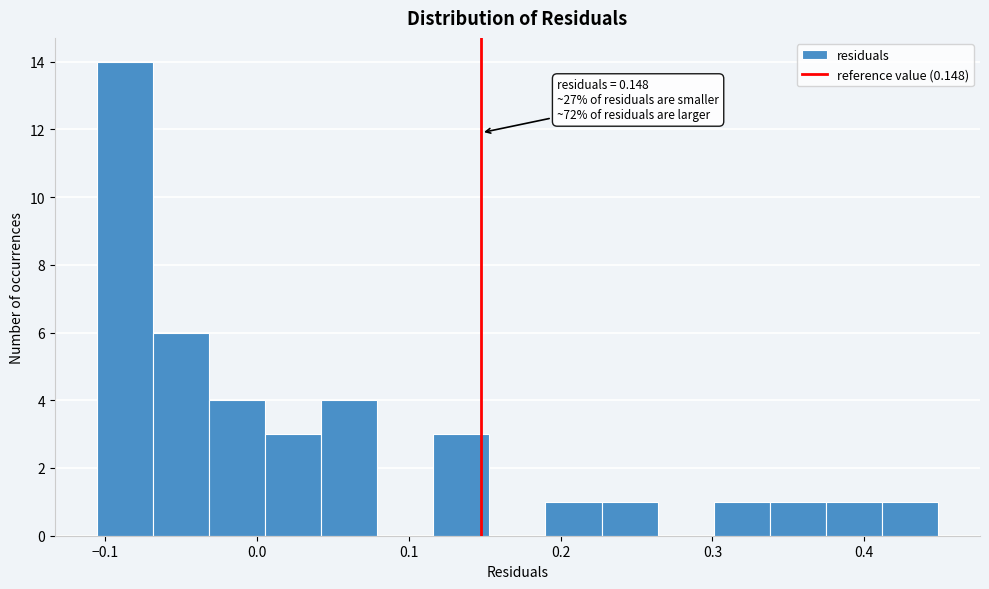

Around what value on the x-axis is the tallest bar? Give the approximate position of its centre, as read against the axis.

-0.09